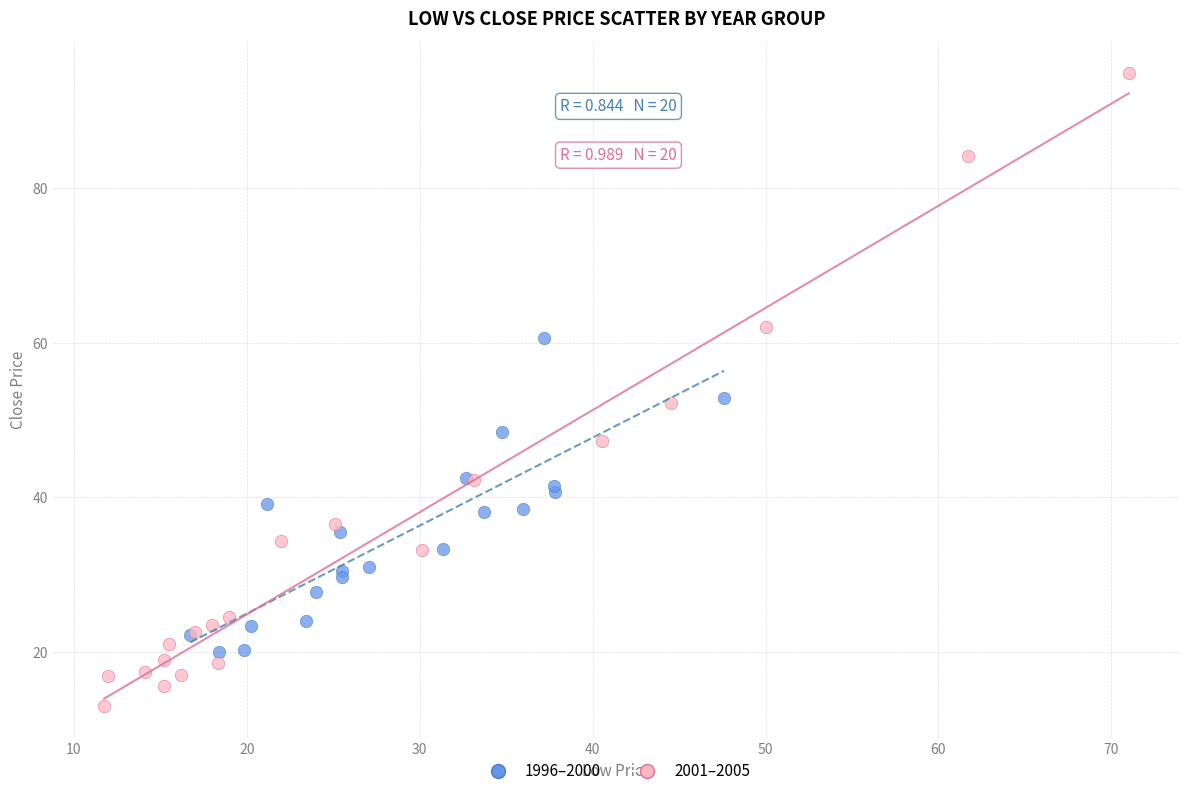

Which series contains the lowest Y value?

2001–2005